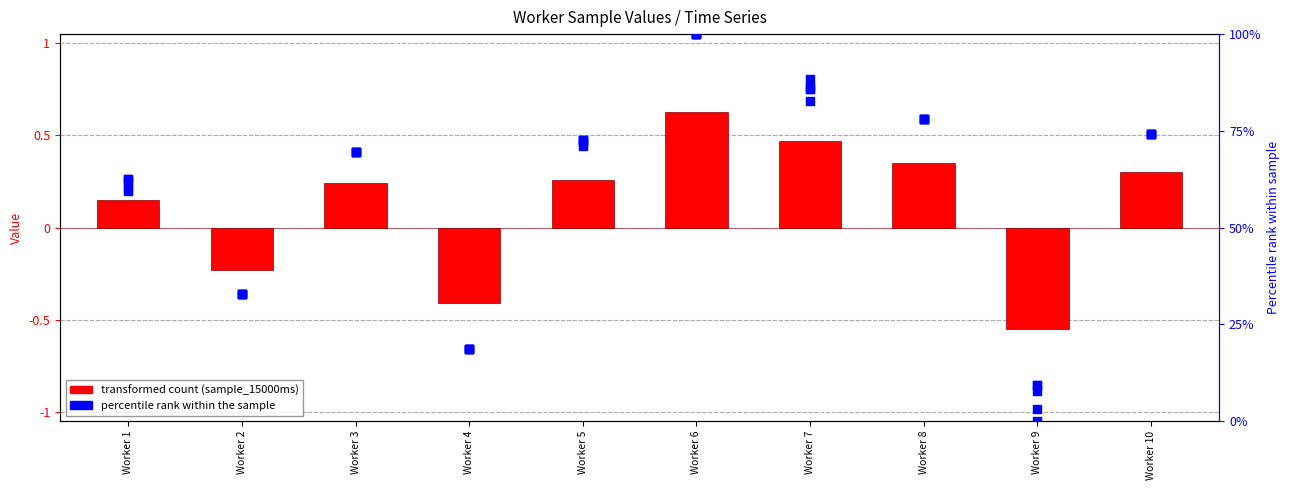

Which series contains the lowest Y value?

sample_15000ms (bar)